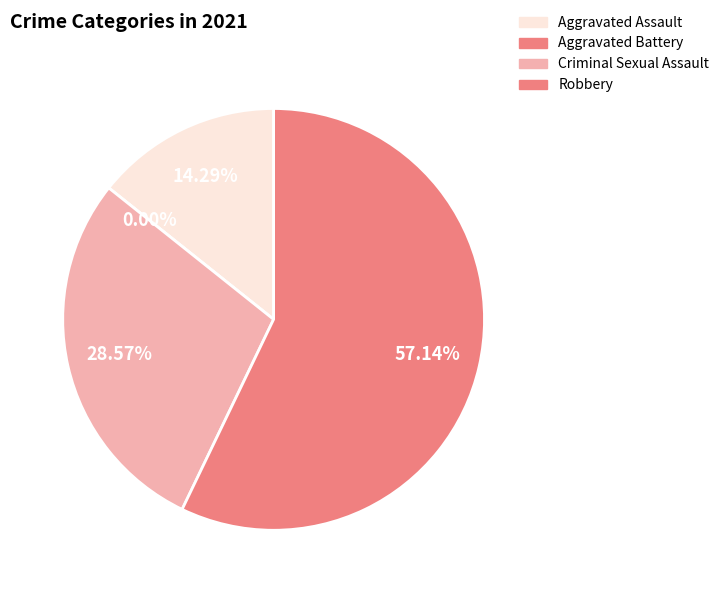

To the nearest percent, what is the difference between the largest and smallest slice percentages?

57%